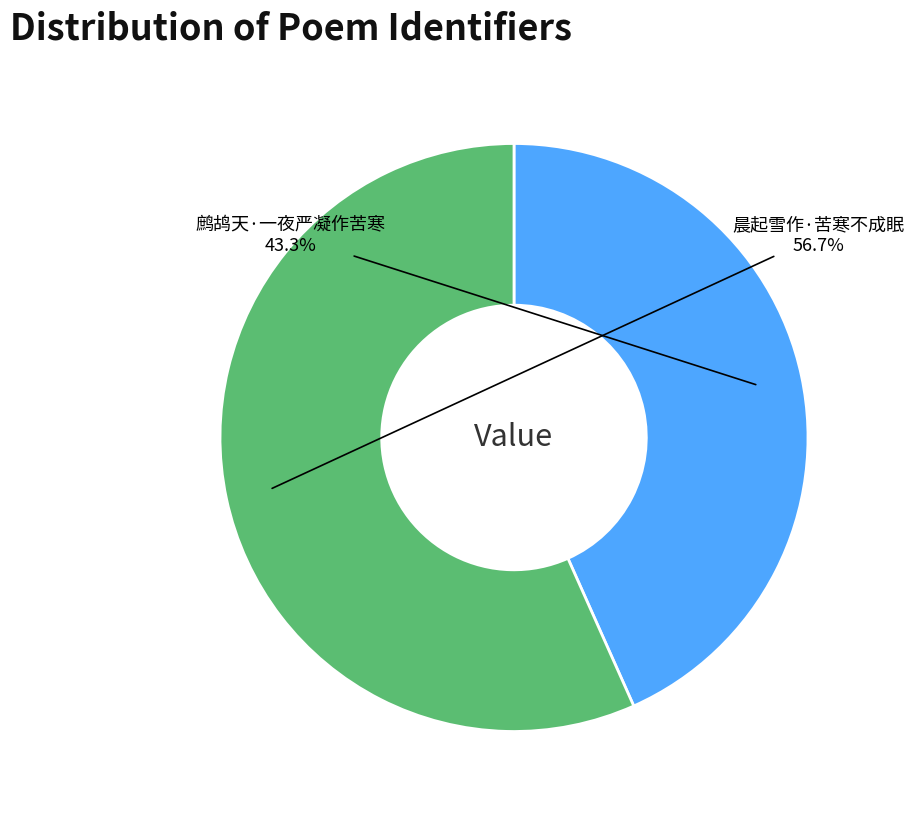

To the nearest percent, what is the average slice percentage?

50%